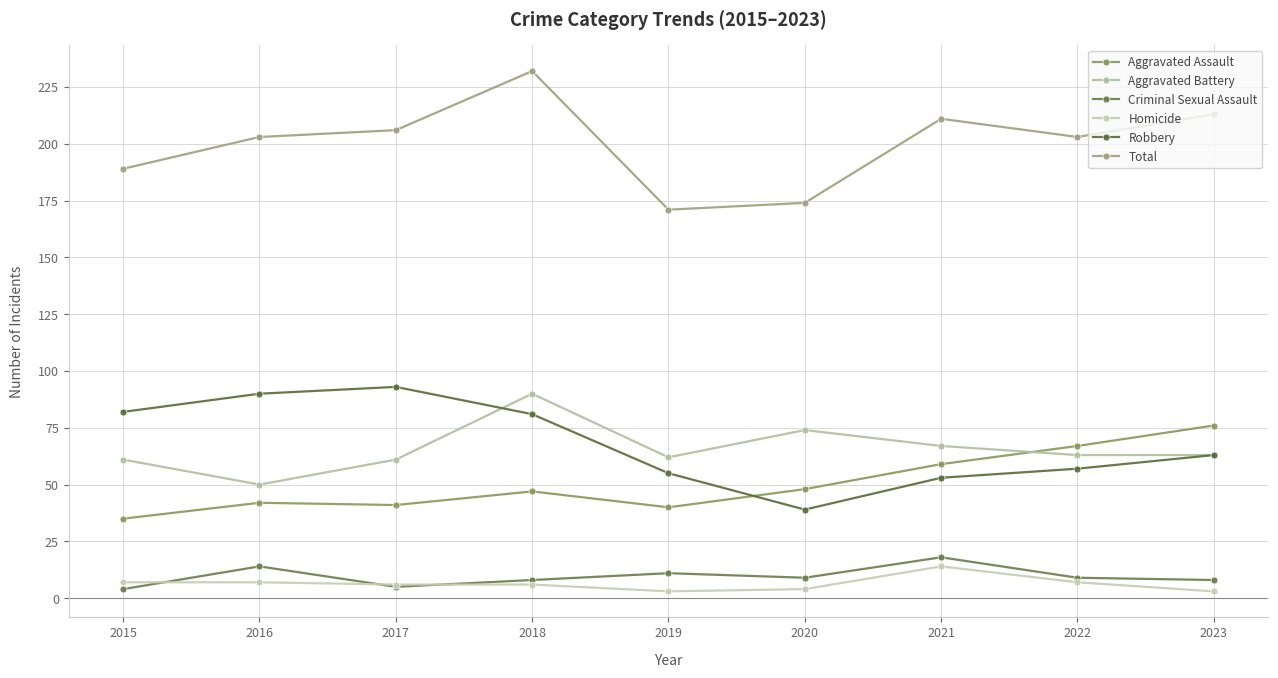

What is the sum of the Aggravated Assault values at 2015 and 2019?

75